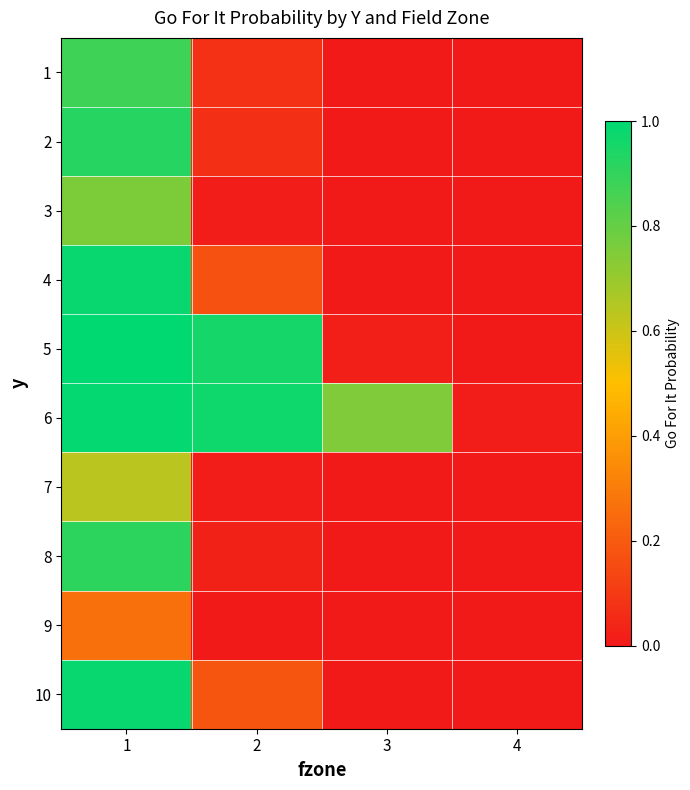

Reading left to right, extract all data points from this chart.

1: 1=0.9	2=0.1	3=0.0	4=0.0
2: 1=0.9	2=0.1	3=0.0	4=0.0
3: 1=0.8	2=0.0	3=0.0	4=0.0
4: 1=1.0	2=0.2	3=0.0	4=0.0
5: 1=1.0	2=1.0	3=0.0	4=0.0
6: 1=1.0	2=1.0	3=0.7	4=0.0
7: 1=0.6	2=0.0	3=0.0	4=0.0
8: 1=0.9	2=0.0	3=0.0	4=0.0
9: 1=0.3	2=0.0	3=0.0	4=0.0
10: 1=1.0	2=0.2	3=0.0	4=0.0